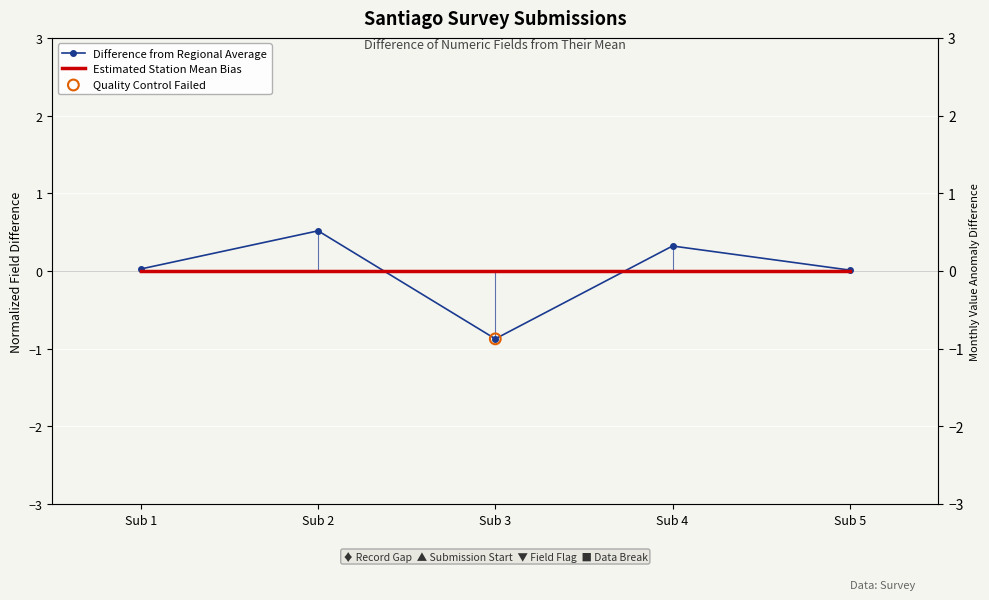

What is the total value across all series at Sub 4?

0.3